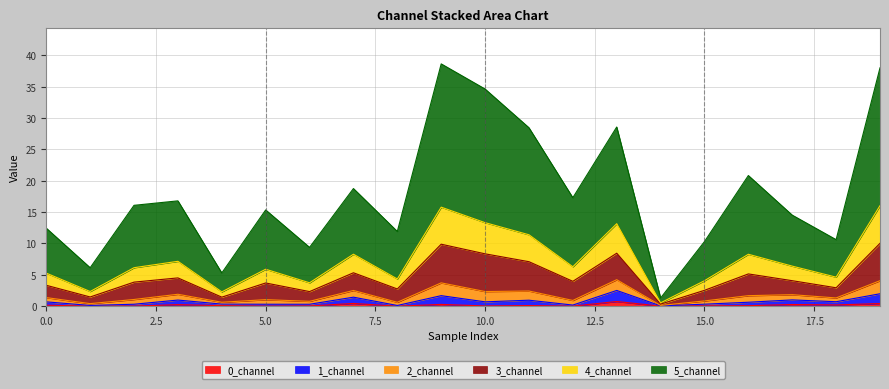

What is the sum of the 1_channel values at 5 and 1?

1.0